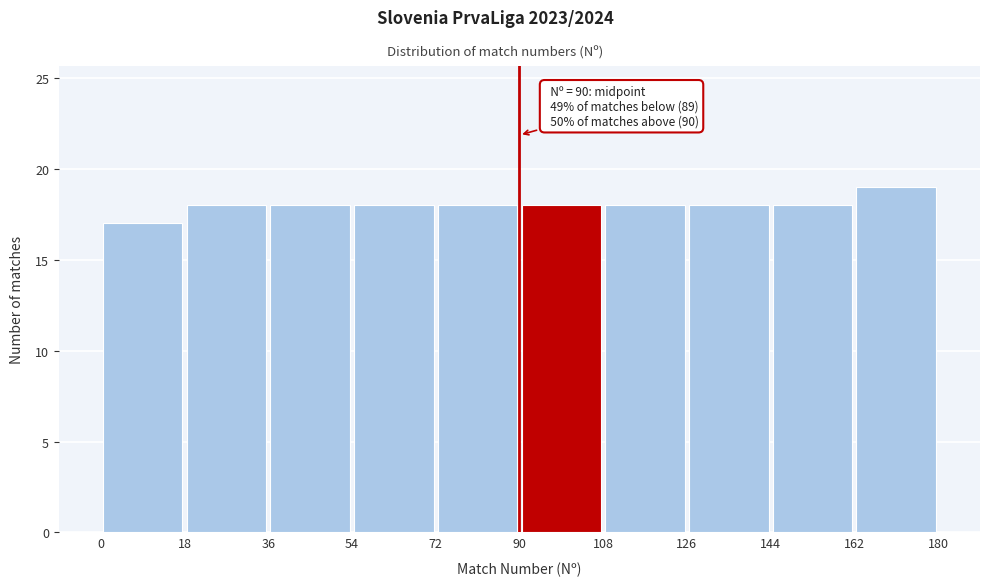

Over which range of the x-axis is the bar tallest?

162 to 180